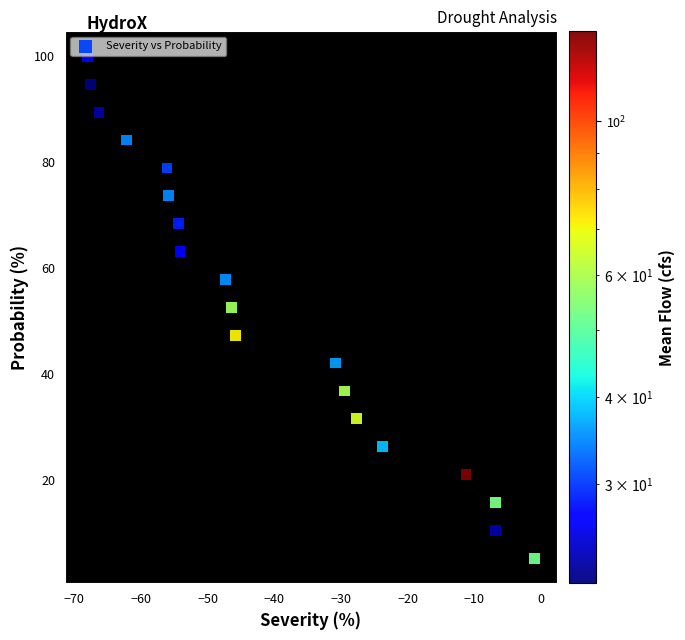

What is the range of Y values (max minus min)?

94.7